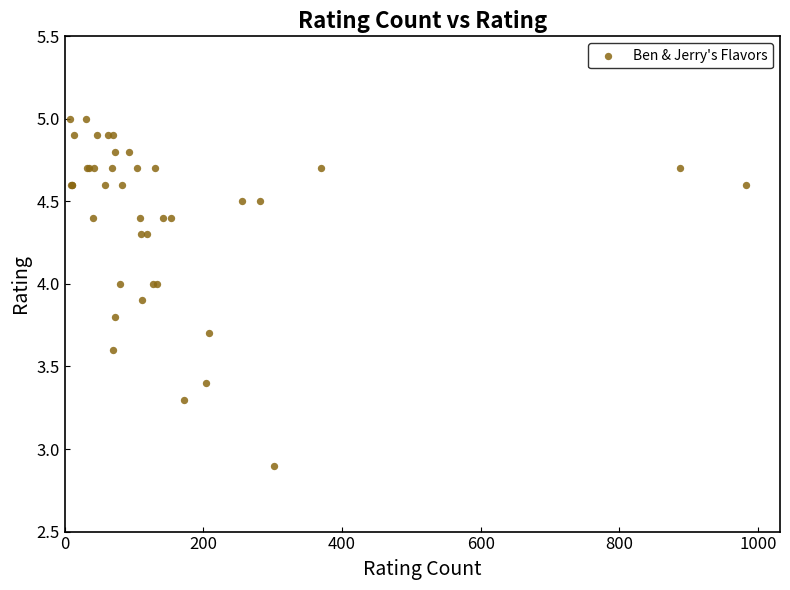

What Y value in the scatter plot is closest to 3?

2.9